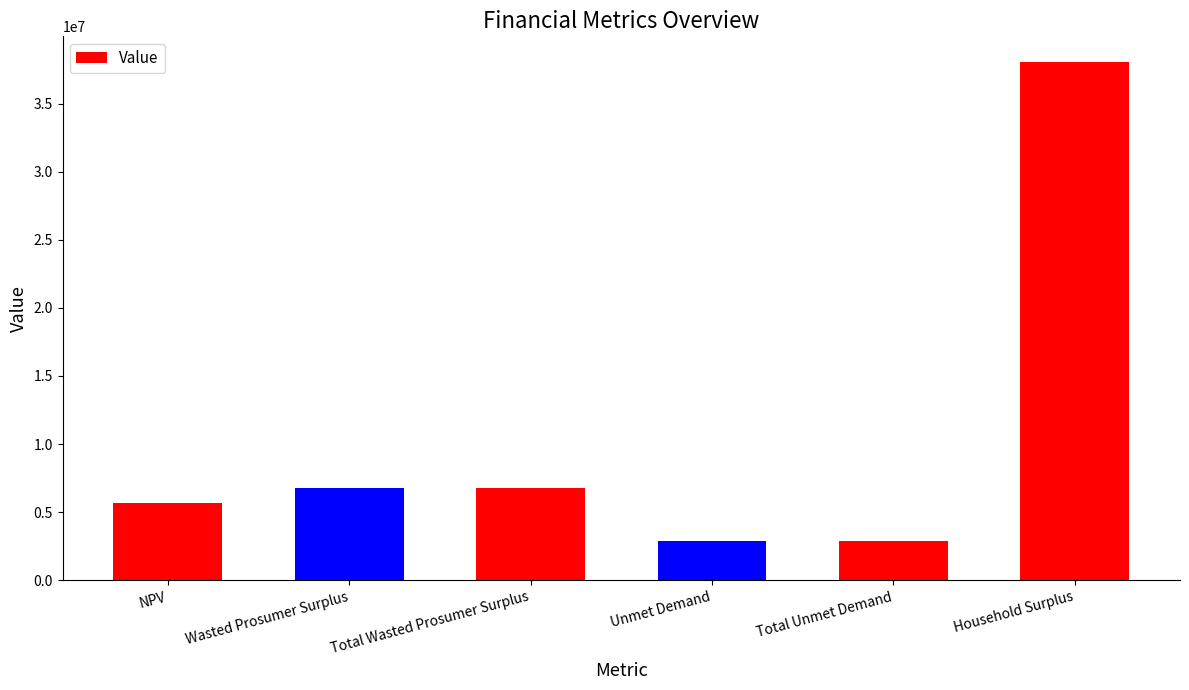

What is the approximate value at Total Wasted Prosumer Surplus?

6767152.3